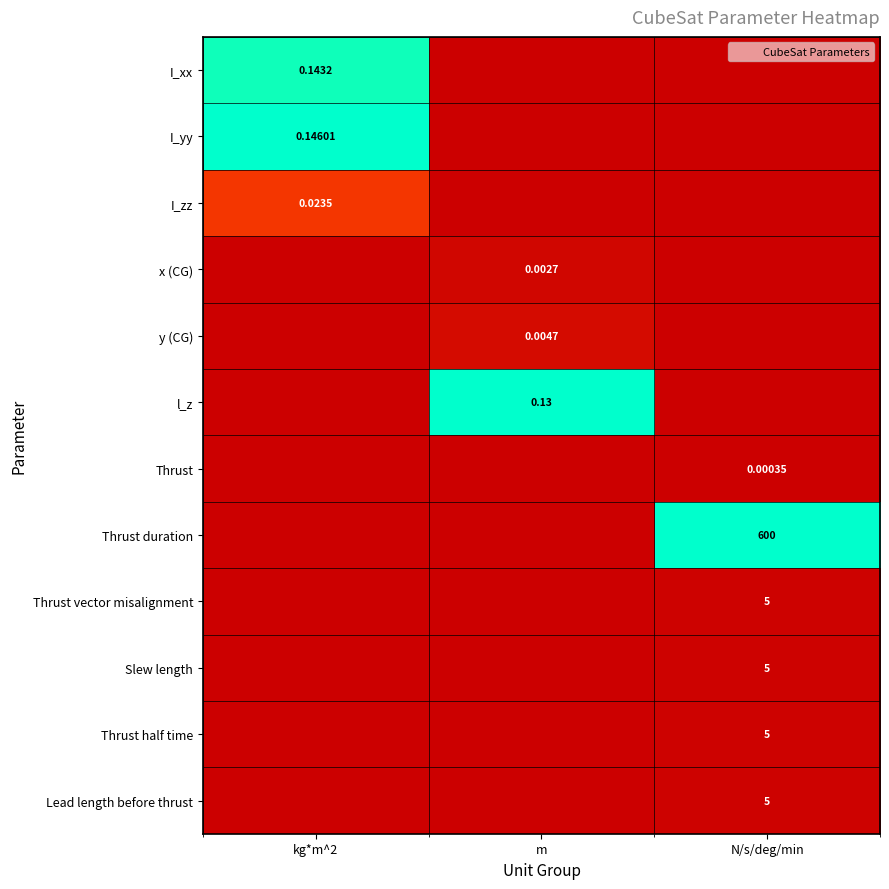

Is it true that Slew length equals -0.0 at m?

False